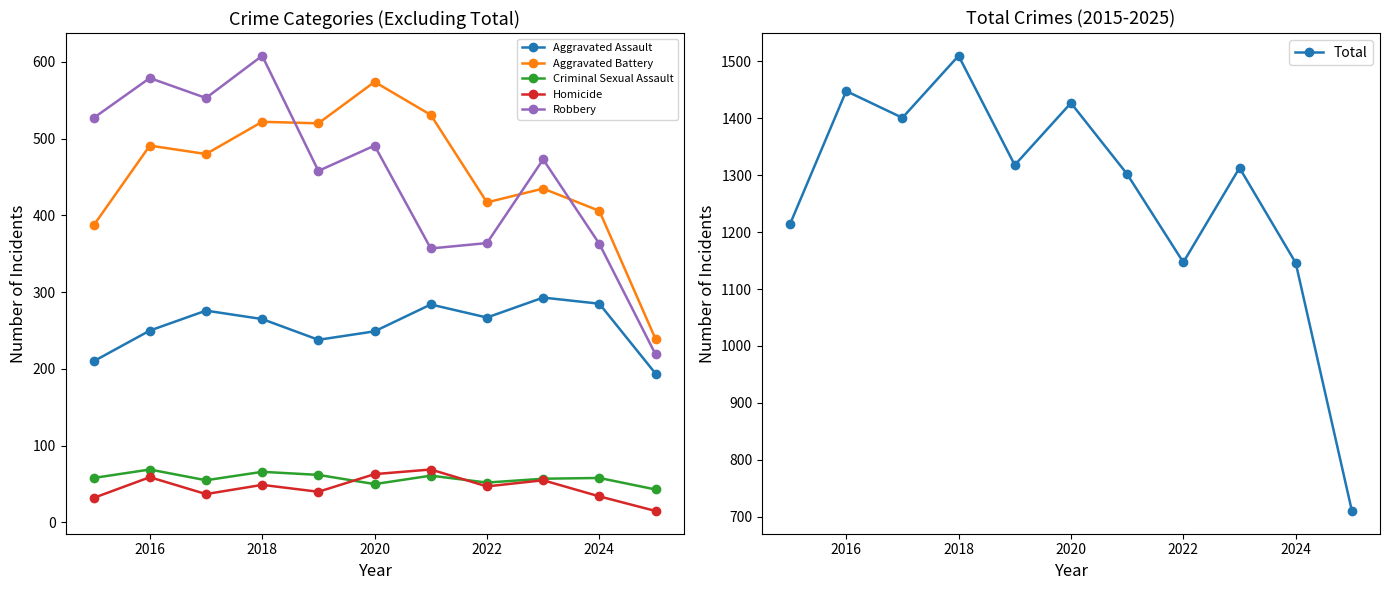

Is it true that Total equals 292 at 2016?

False